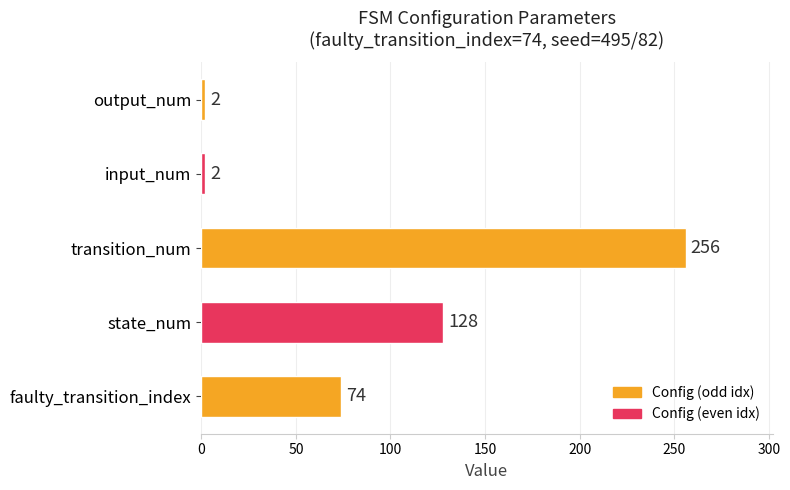

What is the sum of all values?

462